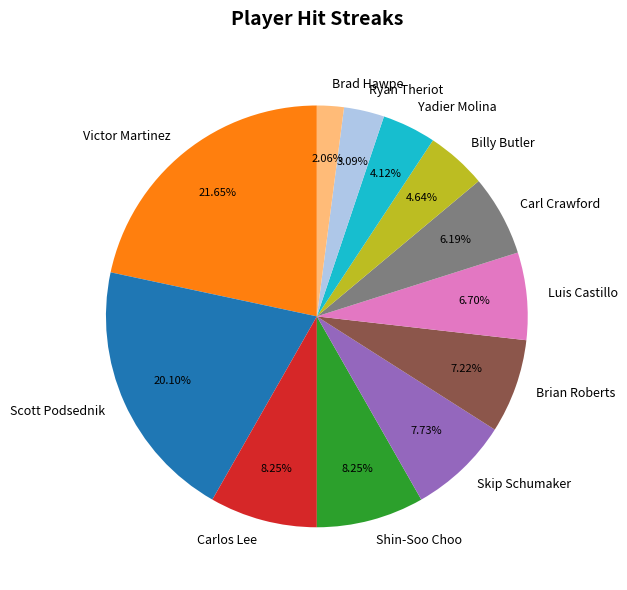

Which slice is the largest?

Victor Martinez